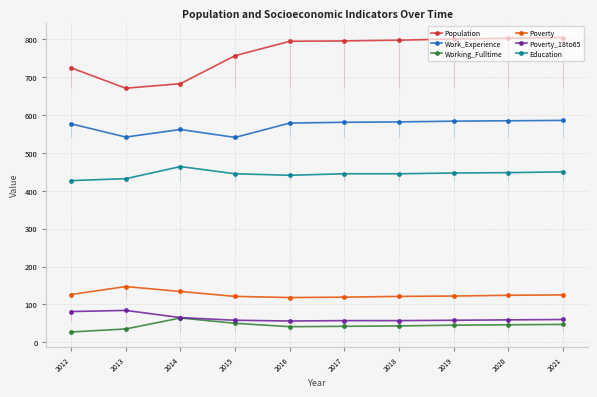

What is the sum of the Population values at 2014 and 2012?

1408